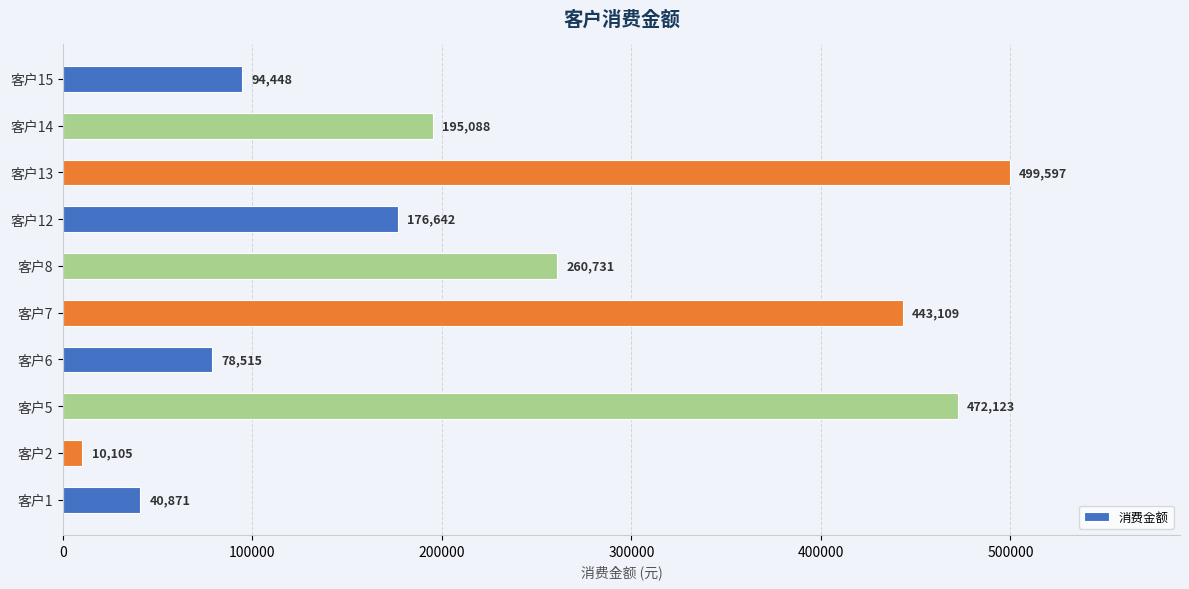

What is the smallest value displayed?

10105